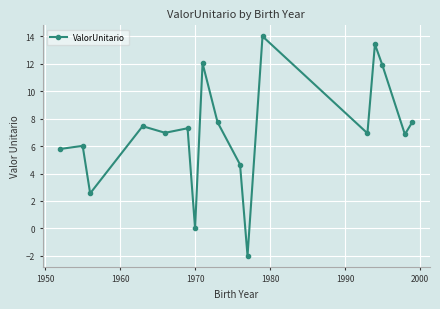

What is the maximum value shown in the chart?

14.0